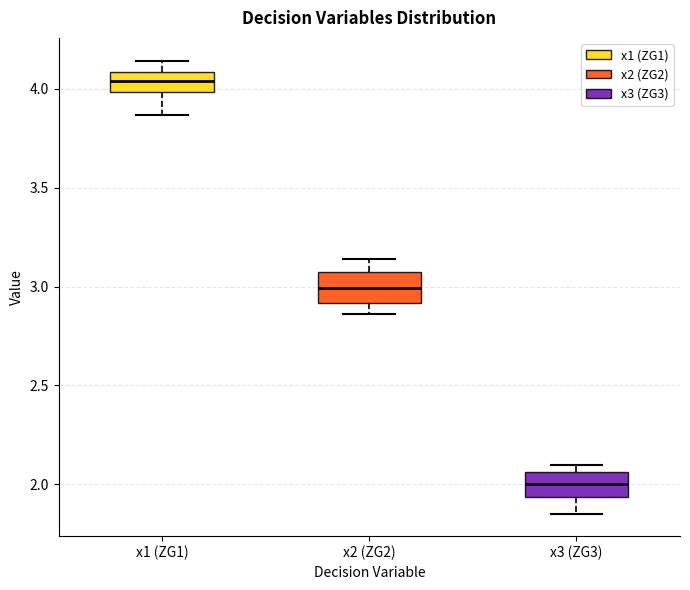

Reading left to right, transcribe this box plot: for each box, give where its median line is, the range the box spans, and where its two whiskers end, as read against the y-axis. The values are not printed on the chart, so give them approximately, as read against the axis.

x1 (ZG1): median 4.05, box 4.00 to 4.10, whiskers 3.85 to 4.15
x2 (ZG2): median 3.00, box 2.90 to 3.05, whiskers 2.85 to 3.15
x3 (ZG3): median 2.00, box 1.95 to 2.05, whiskers 1.85 to 2.10